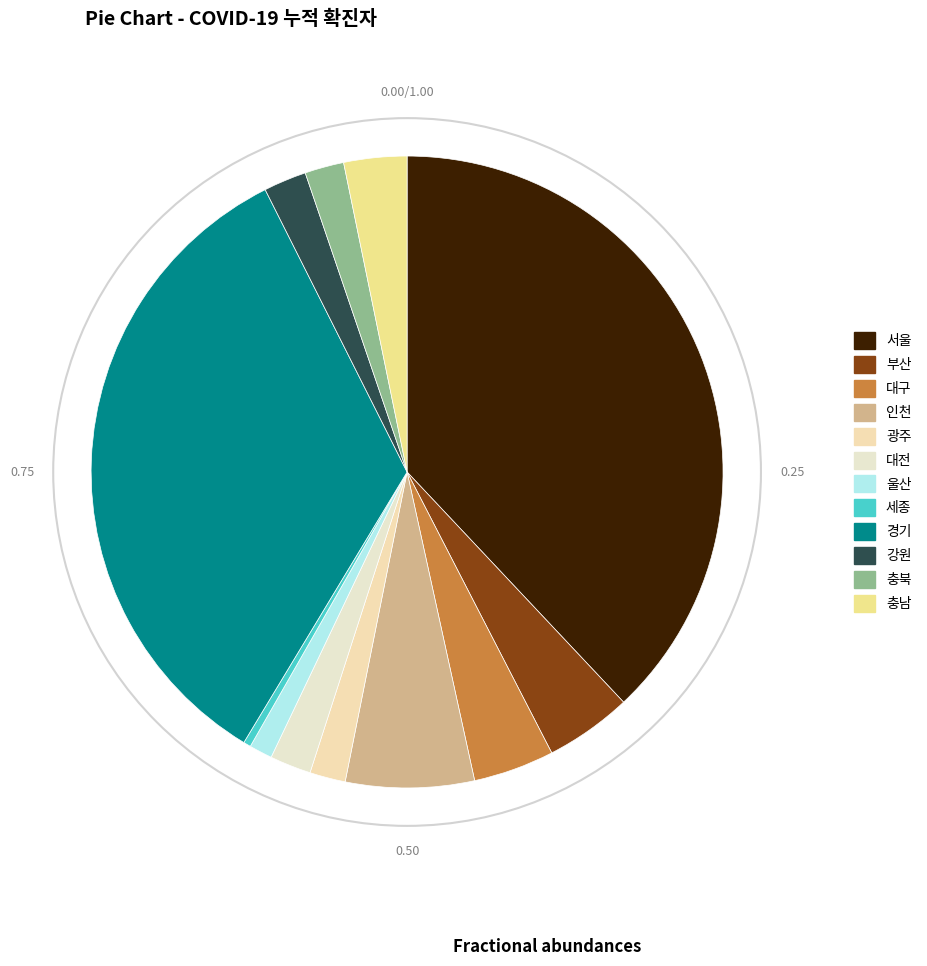

Between 대전 and 세종, which is larger?

대전